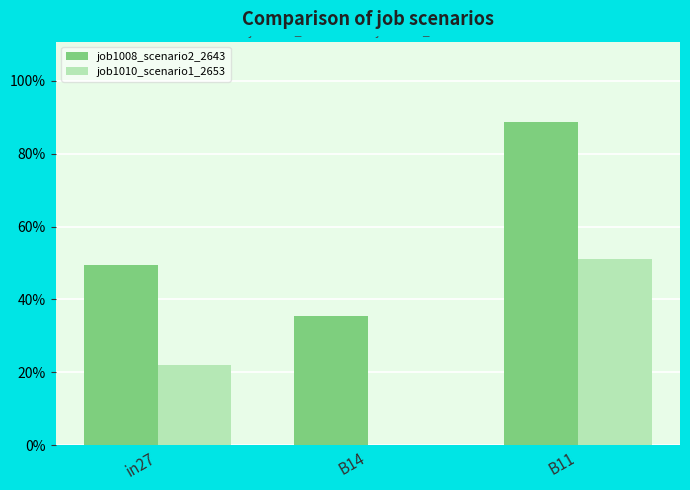

Does the chart contain stacked bars?

No